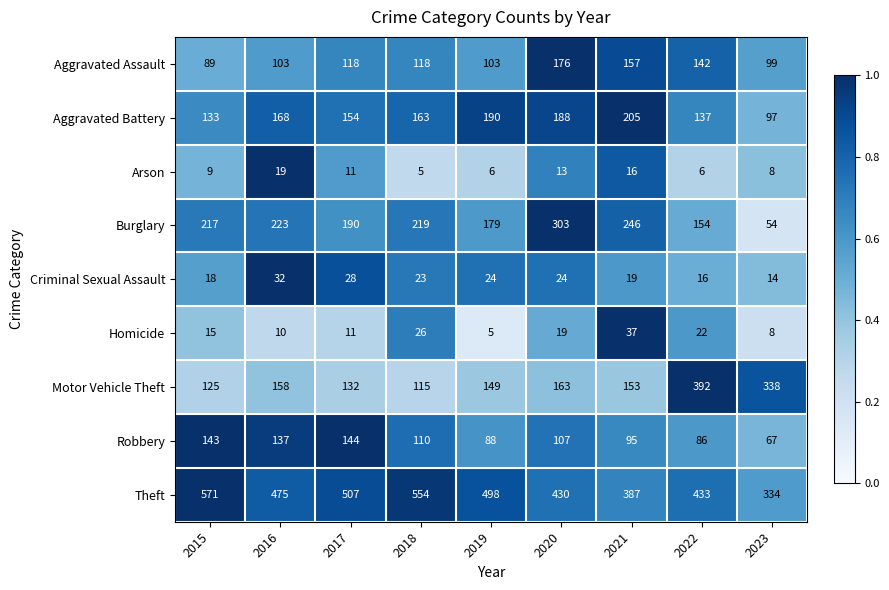

What is the difference between the Burglary values at 2015 and 2016?

6